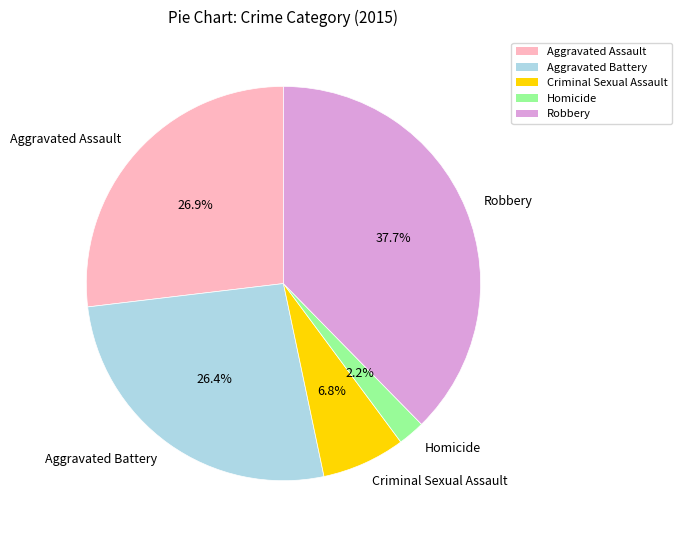

Is there a majority slice in this chart?

No